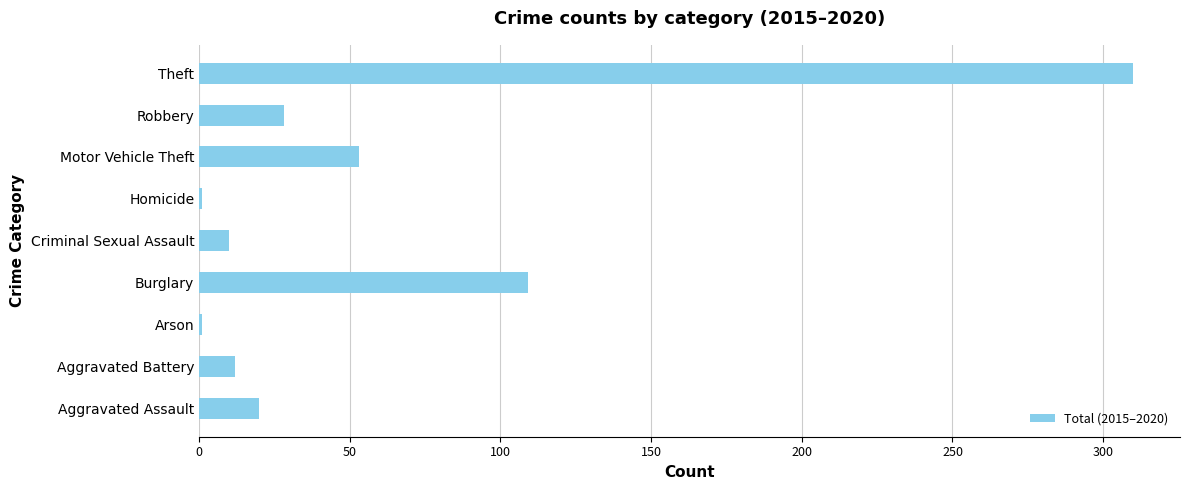

Is it true that the value at Theft is 310?

True